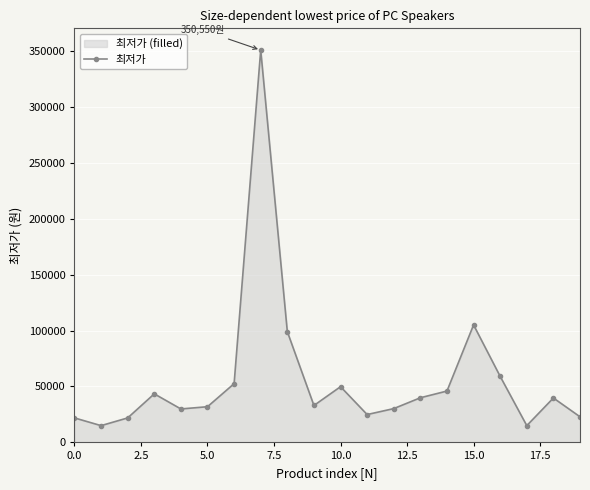

What is the difference between the second highest and second lowest values?

90000